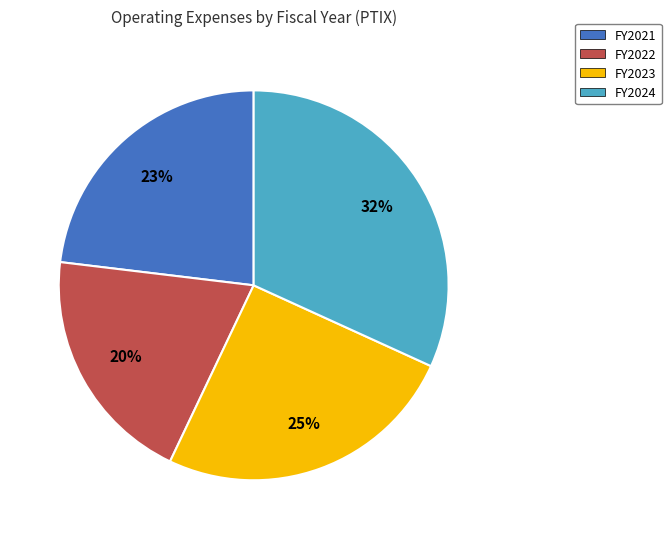

Does any single category account for the majority?

No